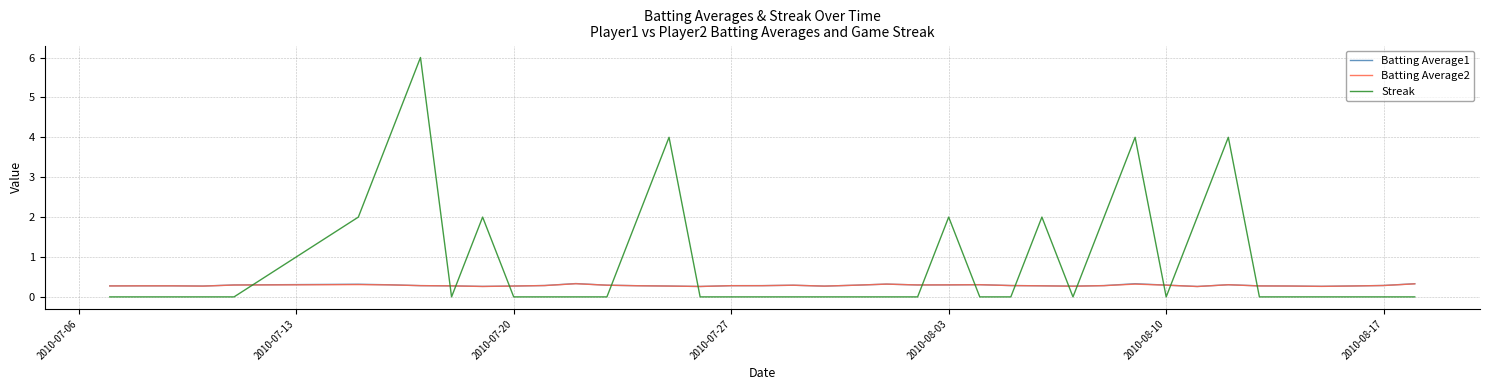

Which series has the widest spread of values?

Streak